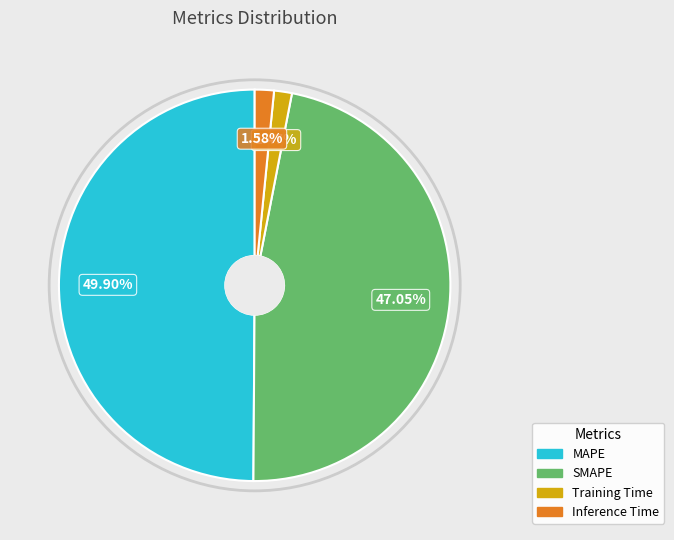

Combined, what portion of the pie is Training Time and SMAPE?

48.5%